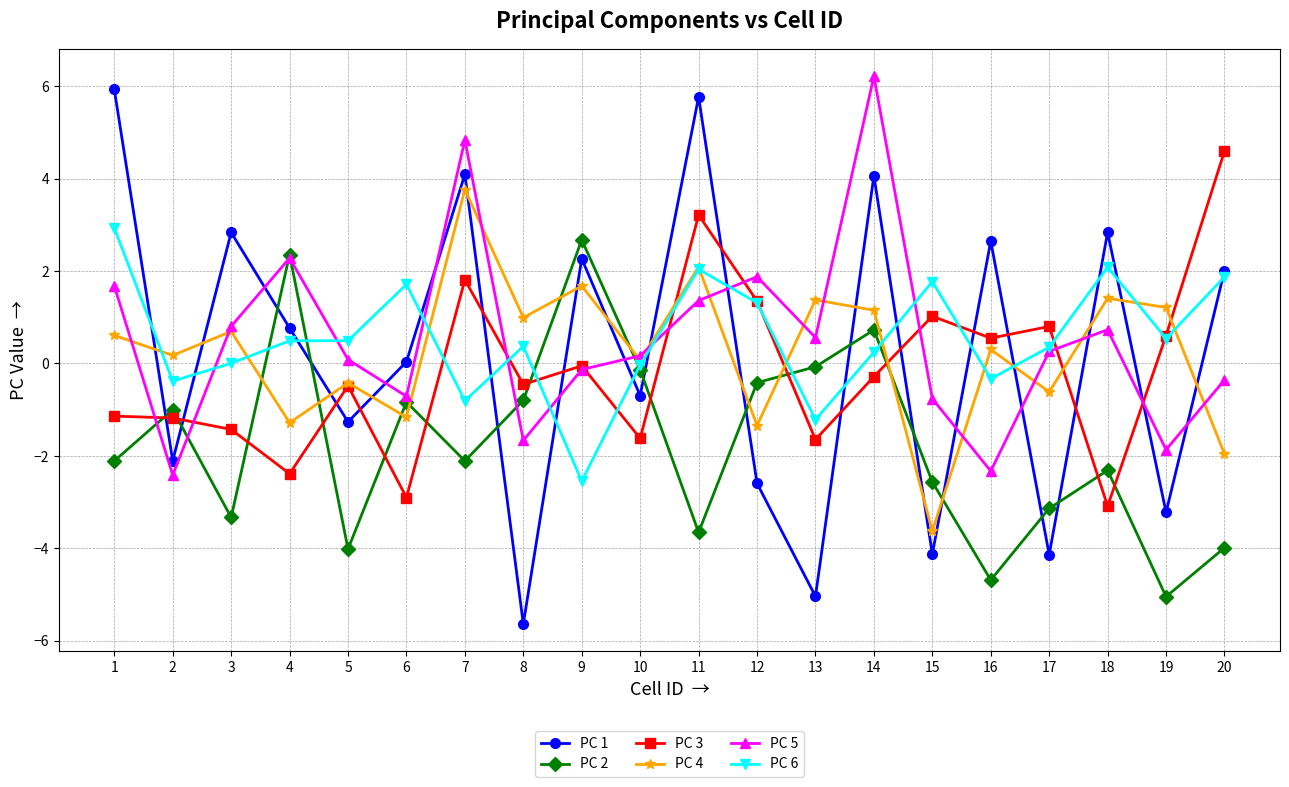

Is it true that PC 2 equals -0.8 at 6?

True